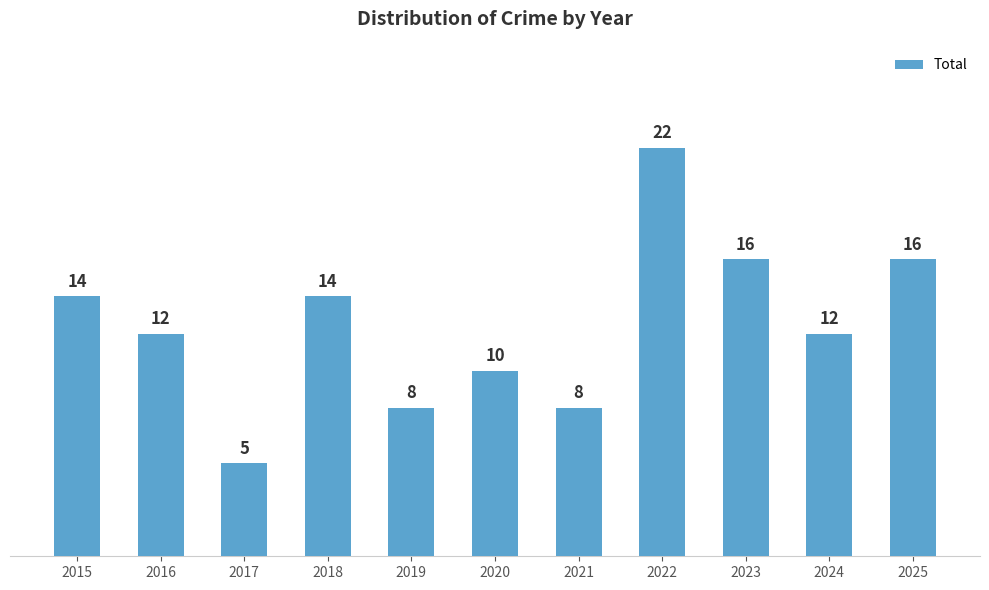

Count the number of categories in the chart.

11